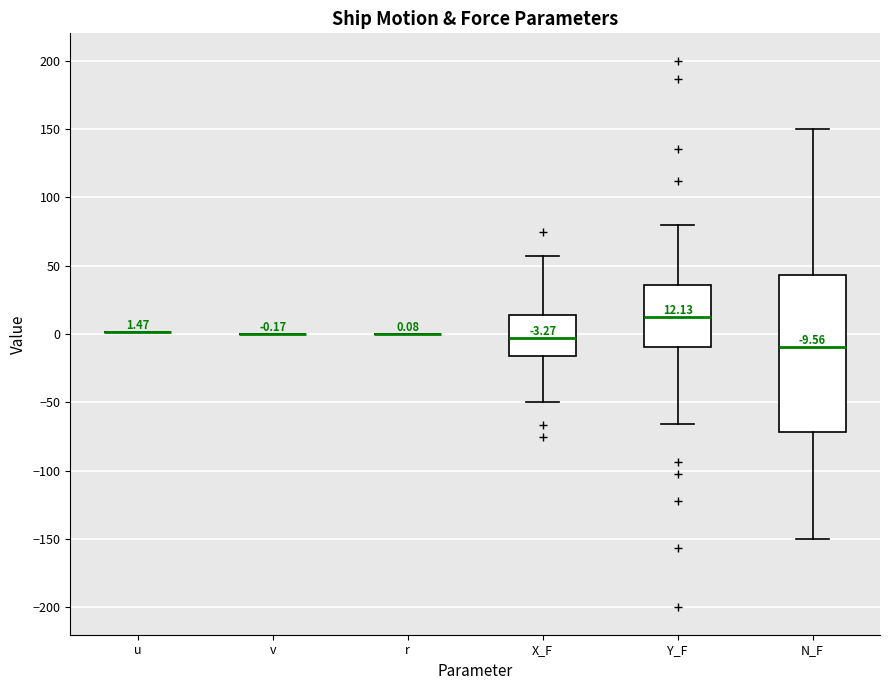

Comparing the boxes themselves (not the whiskers), which one is the tallest?

N_F